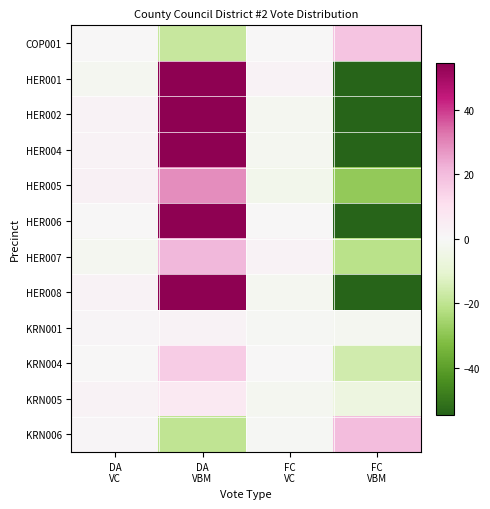

Reading right to left, what are all the values shown in this chart?

COP001: FC
VBM=18	FC
VC=0	DA
VBM=-18	DA
VC=0
HER001: FC
VBM=-91	FC
VC=2	DA
VBM=91	DA
VC=-2
HER002: FC
VBM=-90	FC
VC=-2	DA
VBM=90	DA
VC=2
HER004: FC
VBM=-74	FC
VC=-2	DA
VBM=74	DA
VC=2
HER005: FC
VBM=-29	FC
VC=-3	DA
VBM=29	DA
VC=3
HER006: FC
VBM=-68	FC
VC=0	DA
VBM=68	DA
VC=0
HER007: FC
VBM=-21	FC
VC=2	DA
VBM=21	DA
VC=-2
HER008: FC
VBM=-78	FC
VC=-2	DA
VBM=78	DA
VC=2
KRN001: FC
VBM=-2	FC
VC=-1	DA
VBM=2	DA
VC=1
KRN004: FC
VBM=-16	FC
VC=0	DA
VBM=16	DA
VC=0
KRN005: FC
VBM=-6	FC
VC=-2	DA
VBM=6	DA
VC=2
KRN006: FC
VBM=20	FC
VC=-1	DA
VBM=-20	DA
VC=1